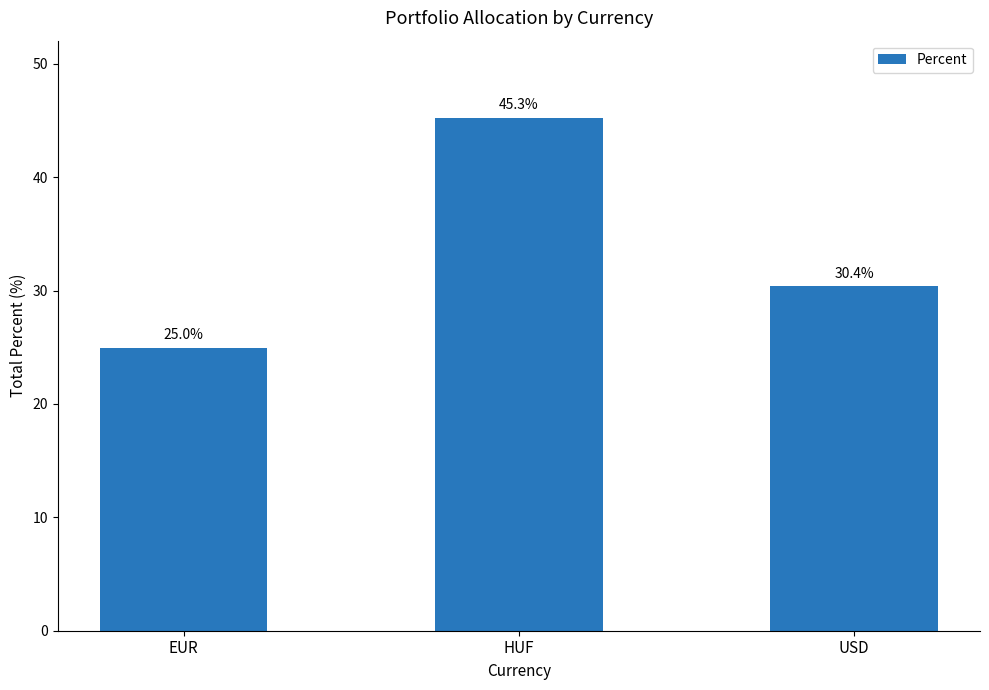

Which label corresponds to the largest value in the chart?

HUF